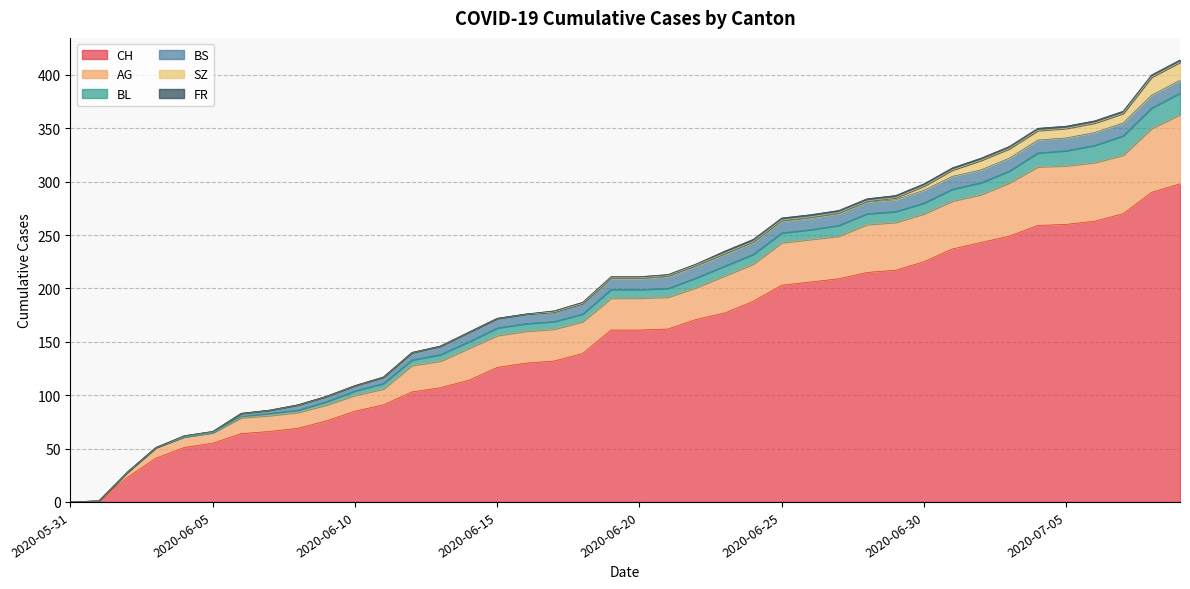

What is the sum of all CH values?

6137